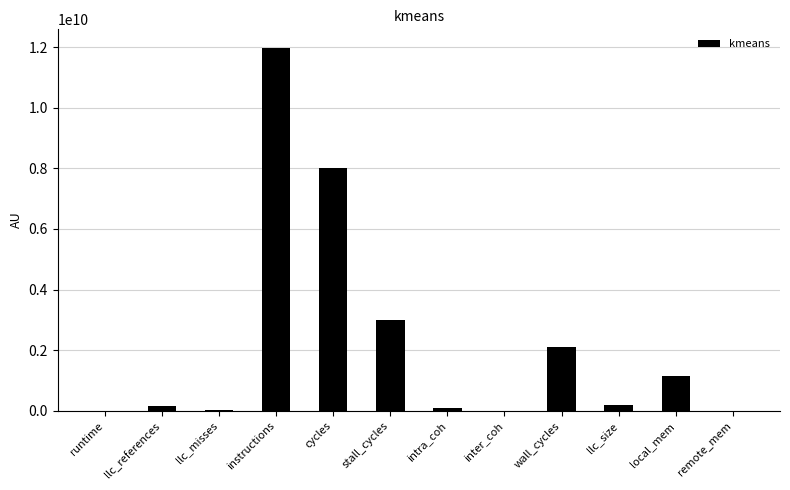

Between instructions and inter_coh, which is larger?

instructions